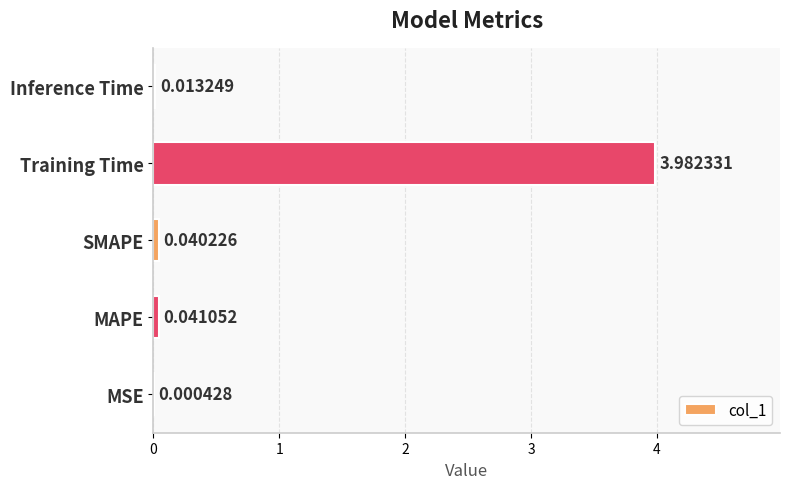

What is the sum of all values?

4.1